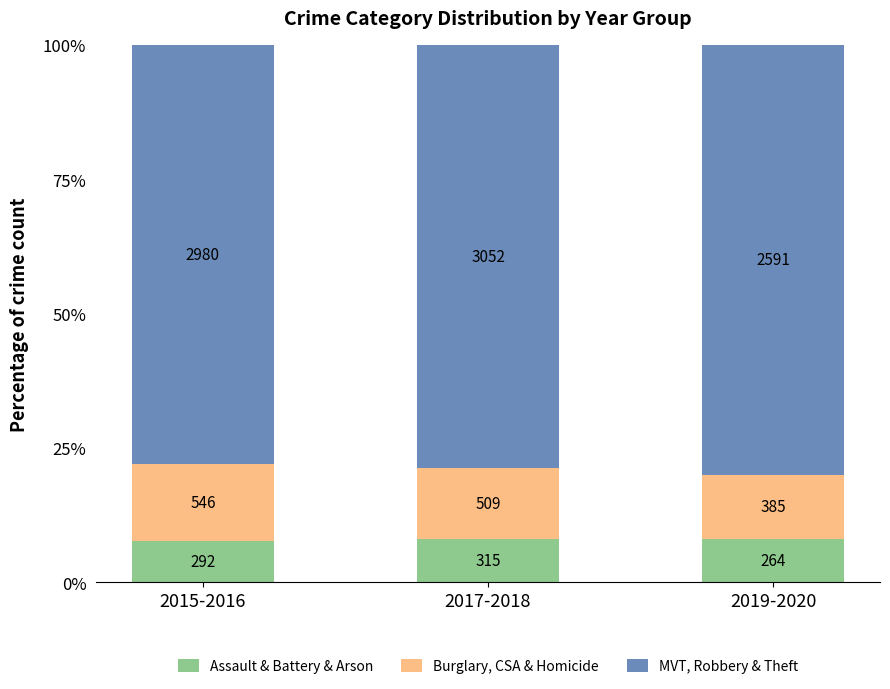

Between 2017-2018 and 2015-2016, which is larger?

2017-2018